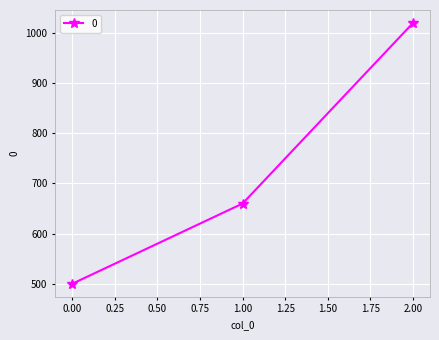

What is the average value?

727